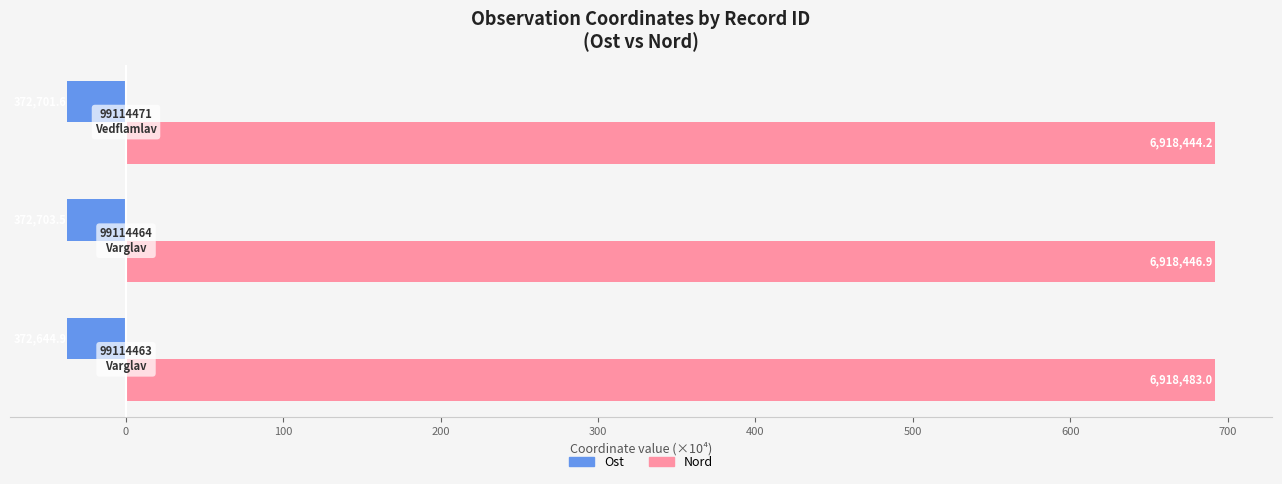

Which series has the widest spread of values?

Ost